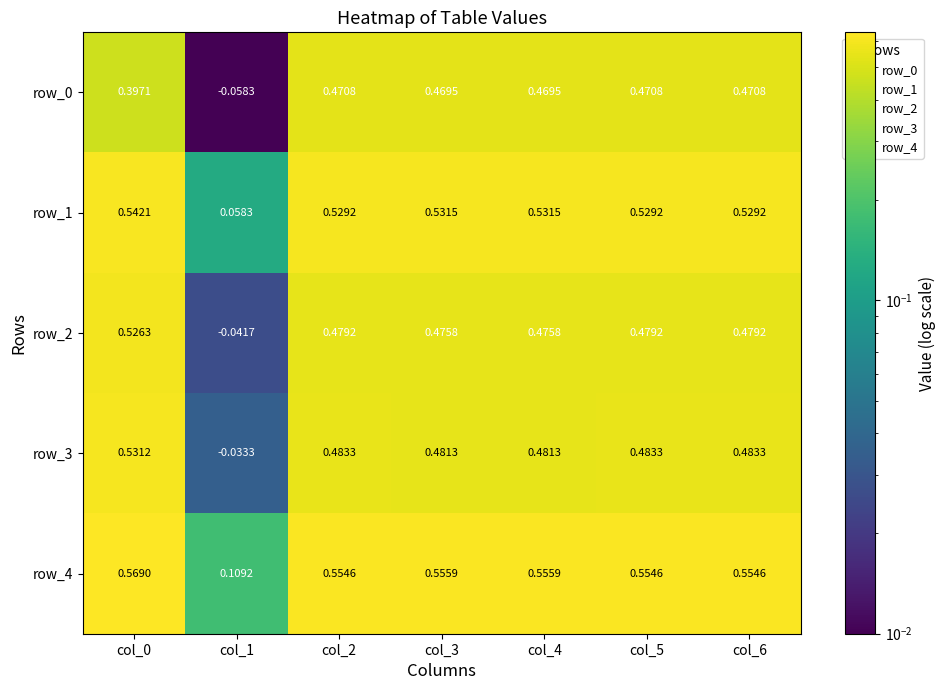

Read the row_4 value at col_6.

0.6